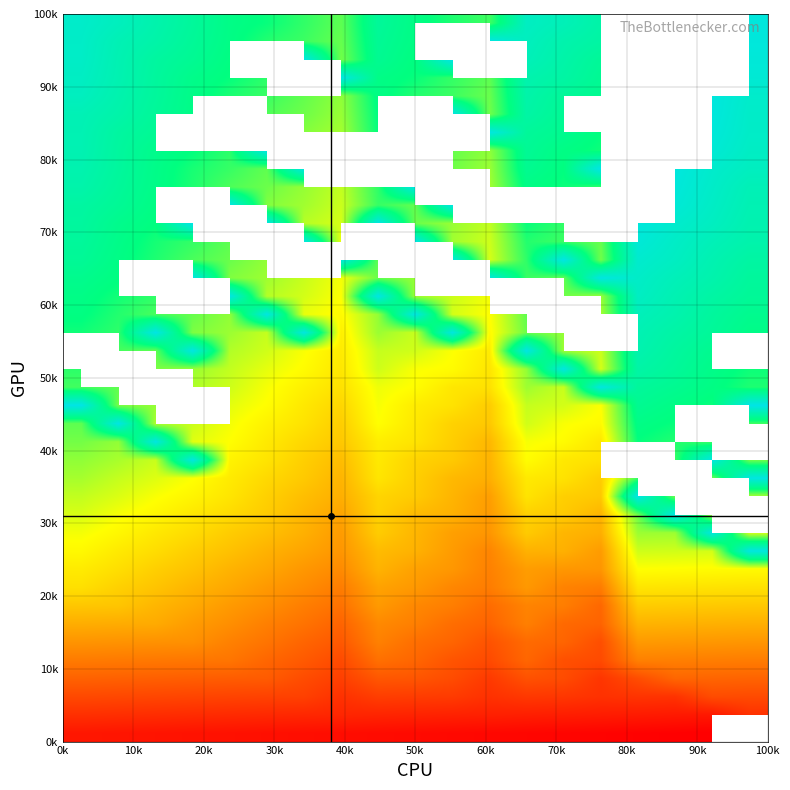

At how many categories does at least one series exceed 277?

19